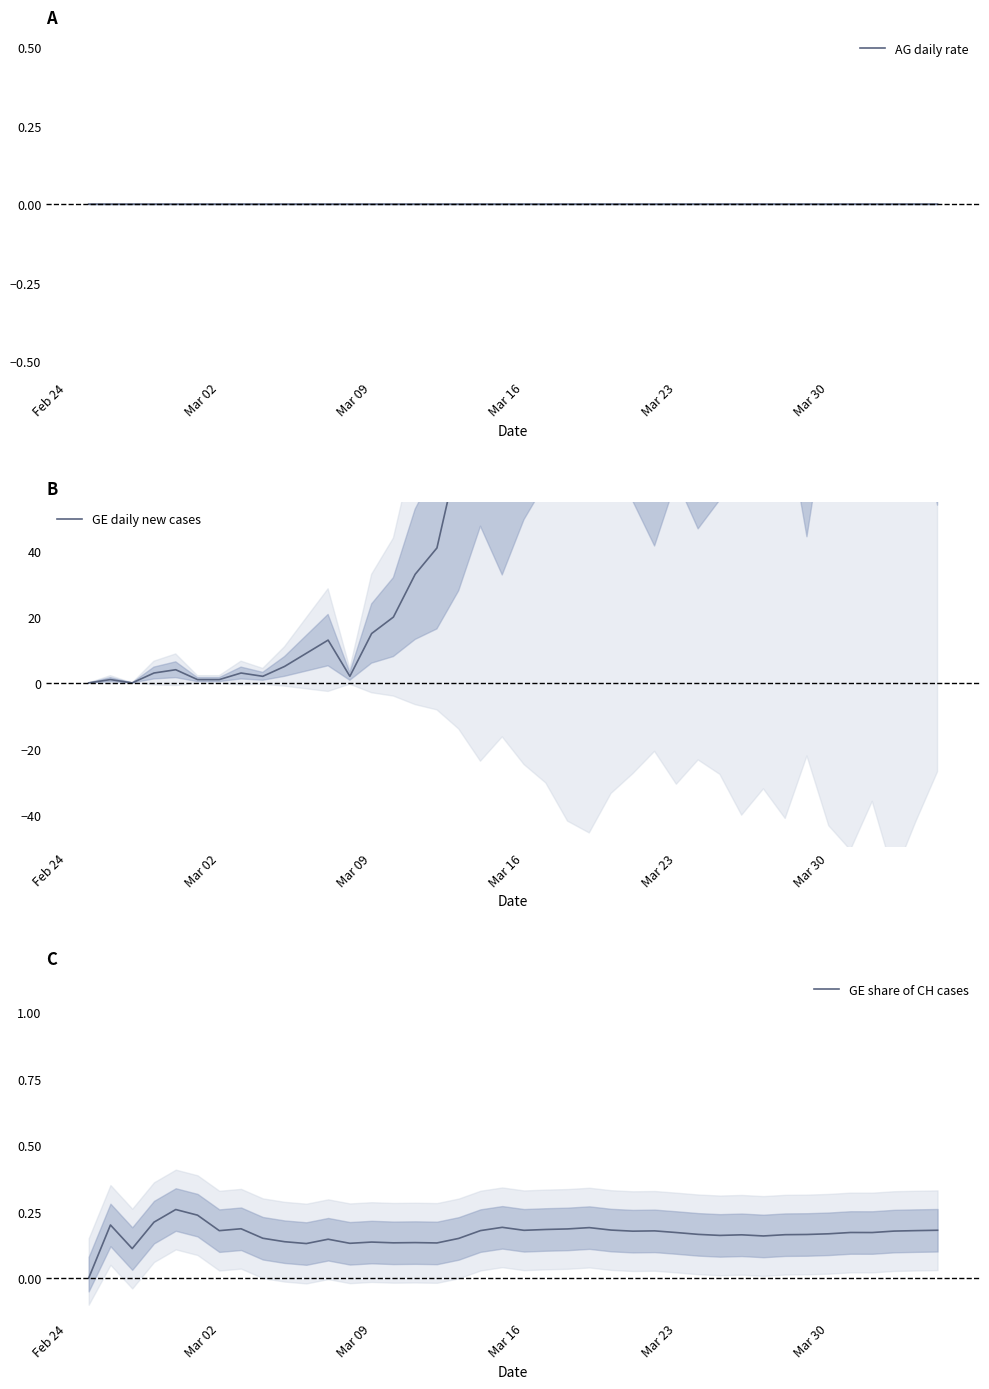

At which label does AG daily rate reach its minimum?

Feb 24